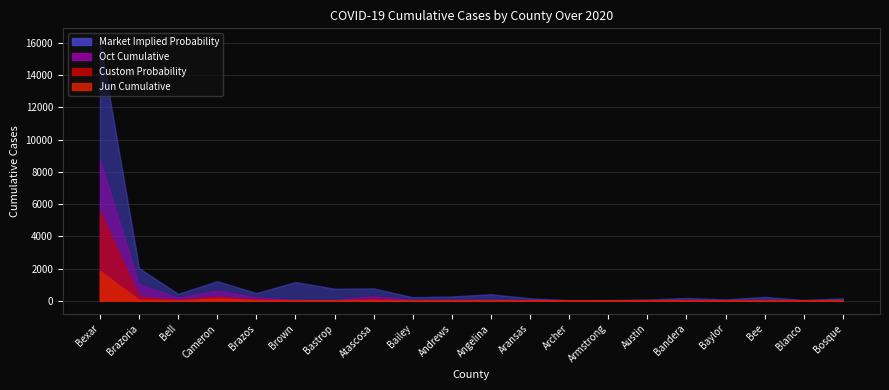

Which series has the largest range (max minus min)?

Market Implied Probability